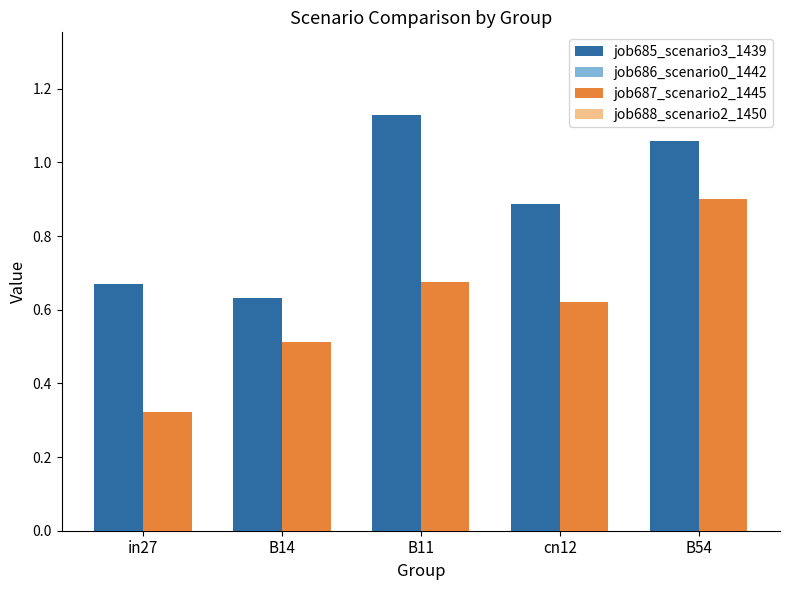

At which label does job687_scenario2_1445 reach its peak?

B54